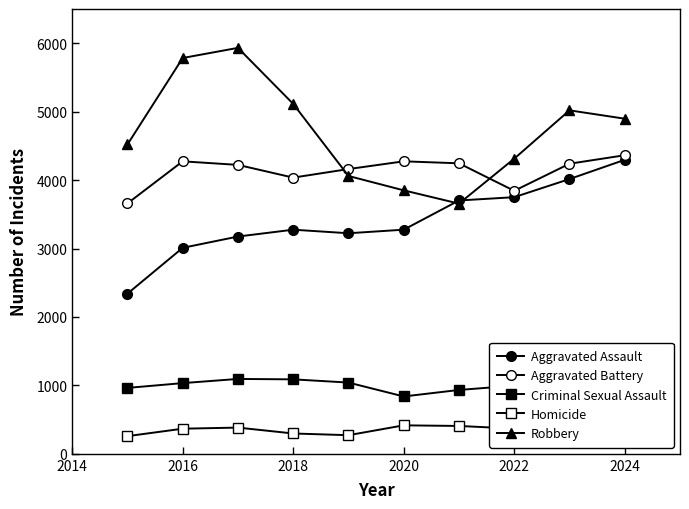

Where is Robbery nearest to the value 4794?

2024